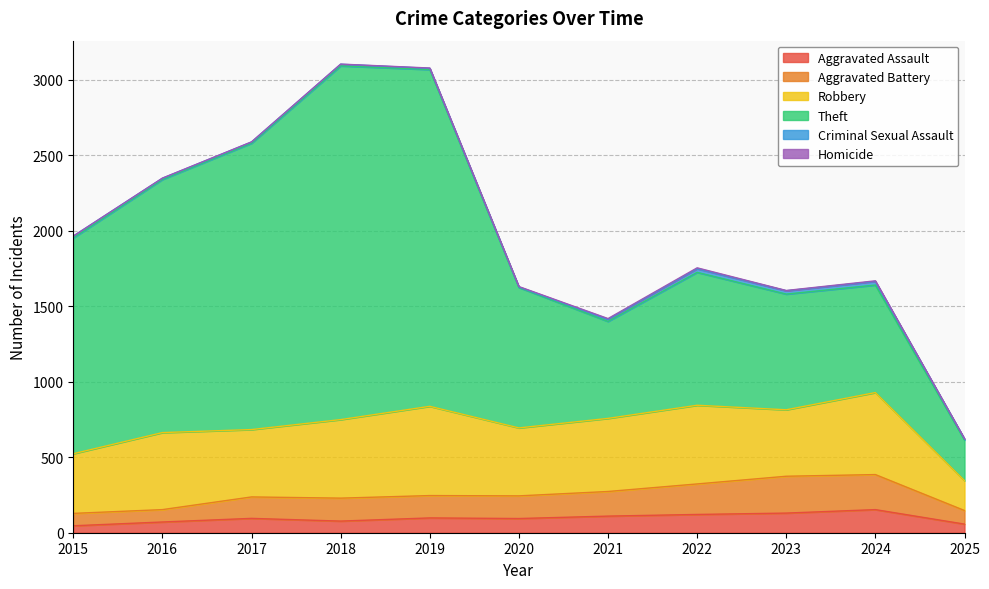

Reading left to right, list all the values displayed in this chart.

Aggravated Assault: 46	71	95	77	98	94	110	121	130	153	57
Aggravated Battery: 82	82	142	152	148	150	163	202	244	232	90
Robbery: 395	510	446	520	591	450	484	521	440	543	198
Theft: 1429	1676	1896	2342	2230	930	642	880	766	712	269
Criminal Sexual Assault: 12	8	8	11	8	3	14	24	22	24	7
Homicide: 0	1	1	1	2	3	5	6	2	4	1